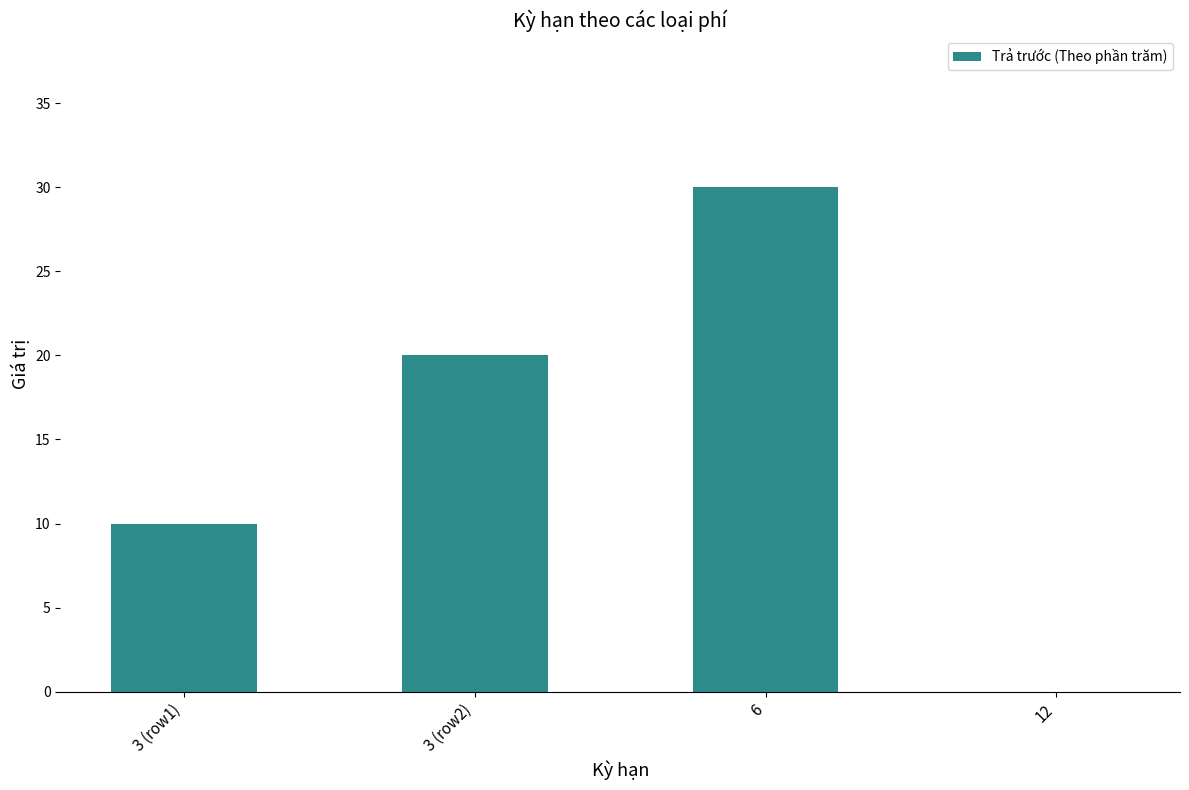

How many values are above zero?

3